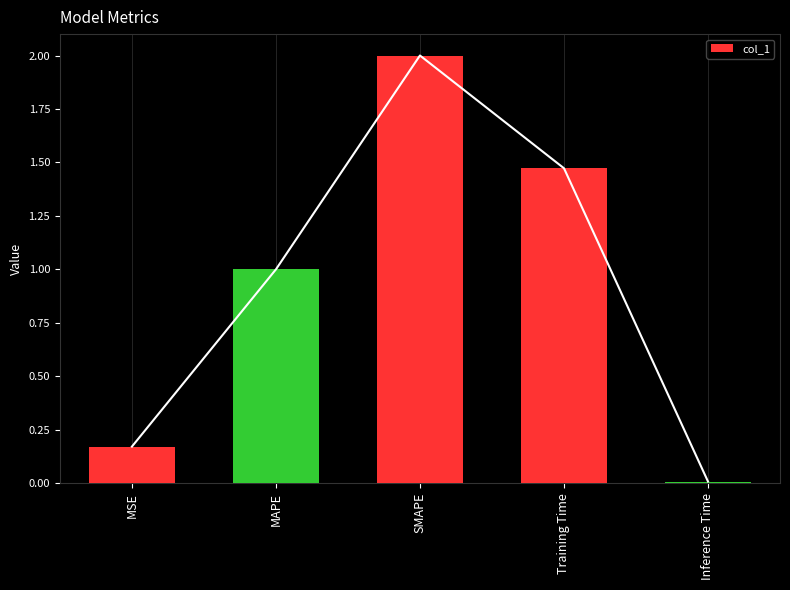

Approximately how many times larger is the value at SMAPE compared to Training Time?

1.4